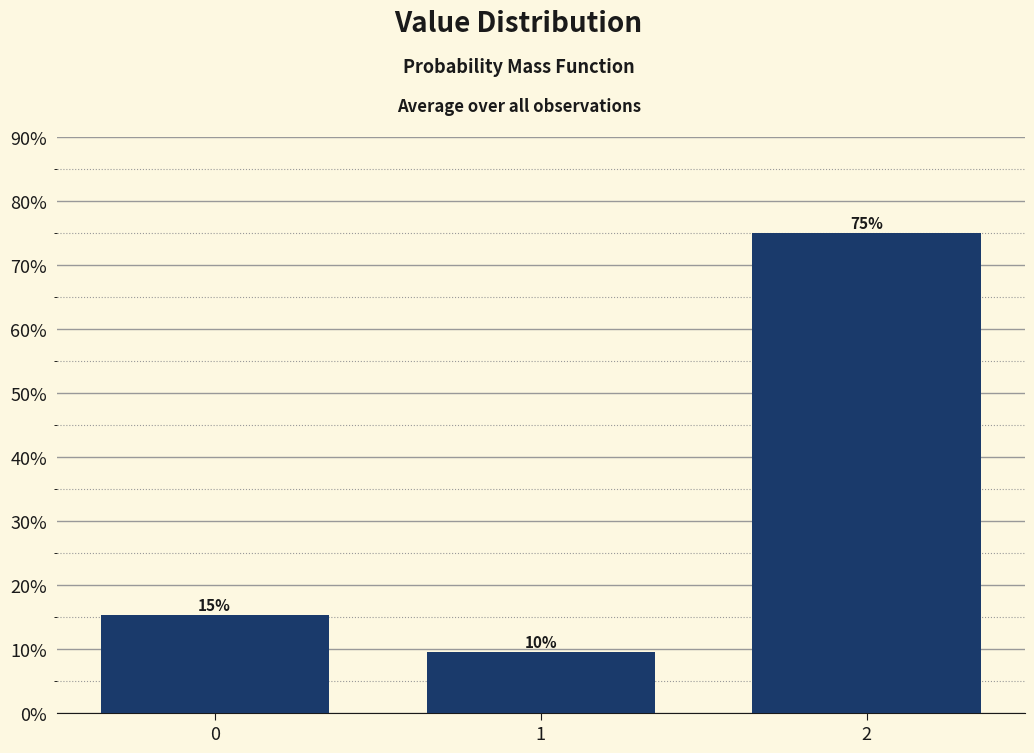

How many bars are there in total?

3